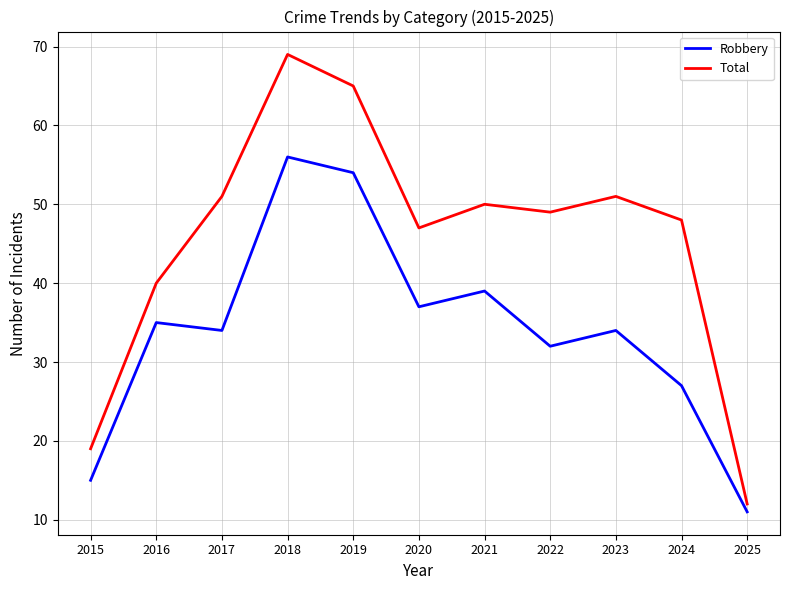

Reading left to right, list all the values displayed in this chart.

Robbery: 2015=15	2016=35	2017=34	2018=56	2019=54	2020=37	2021=39	2022=32	2023=34	2024=27	2025=11
Total: 2015=19	2016=40	2017=51	2018=69	2019=65	2020=47	2021=50	2022=49	2023=51	2024=48	2025=12